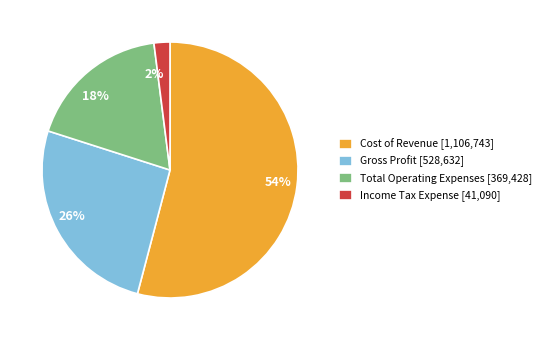

What is the largest slice in the pie chart?

Cost of Revenue